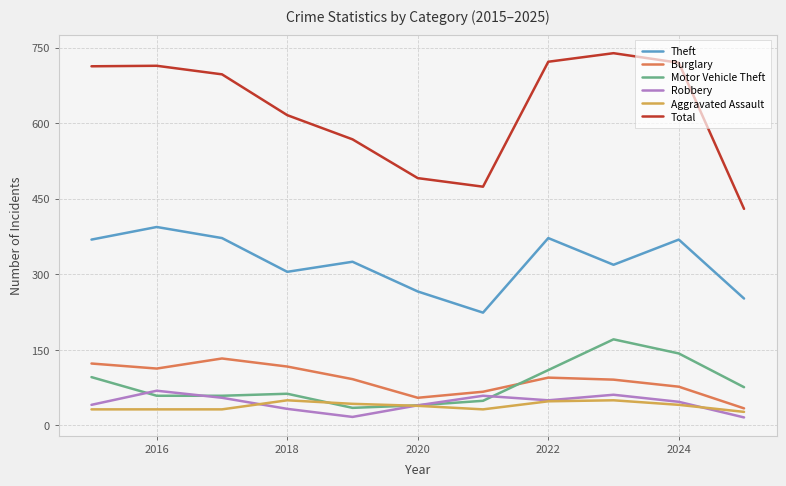

Which series has the largest total across all categories?

Total